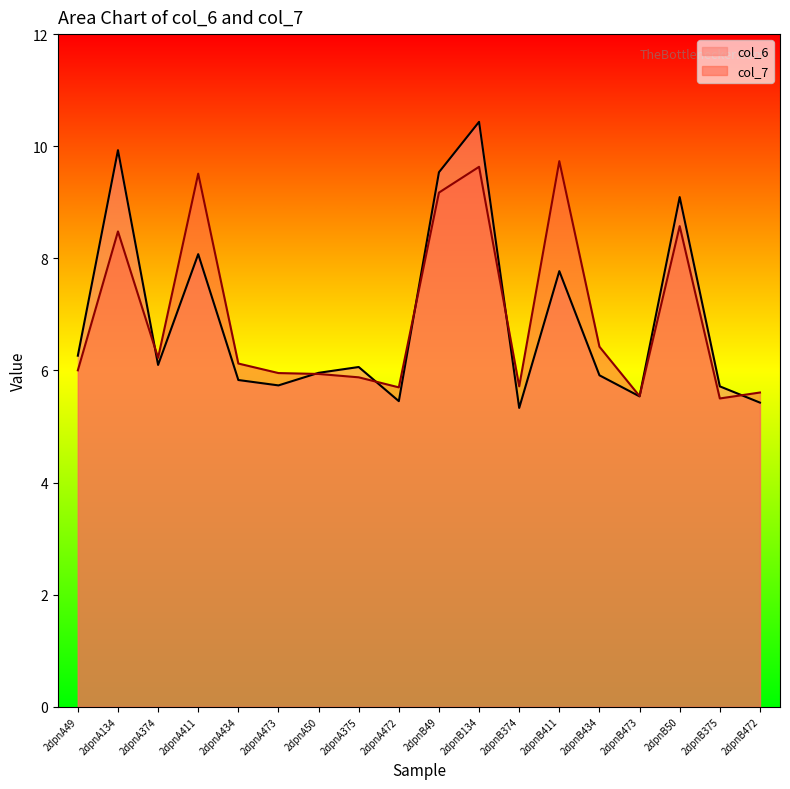

What is the sum of all col_7 values?

125.7